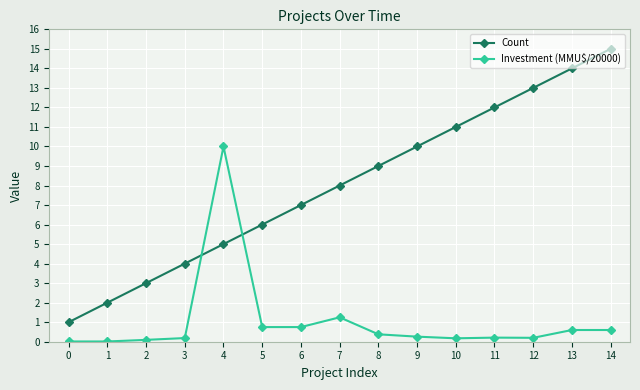

Is the value of Investment (MMU$/20000) at 14 greater than the value of Count at 3?

No